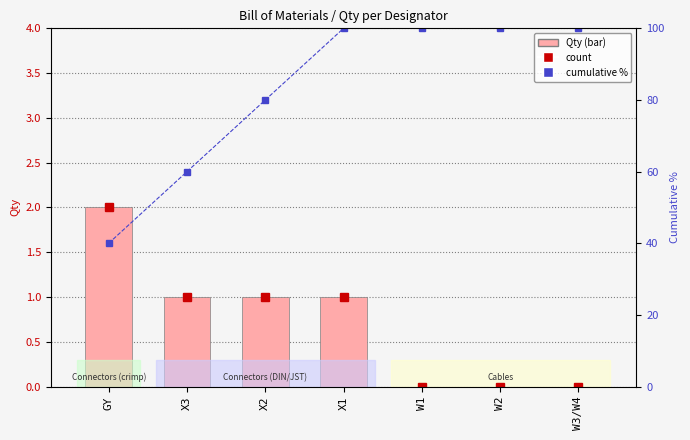

What value does the cumulative % series have at X1?

100